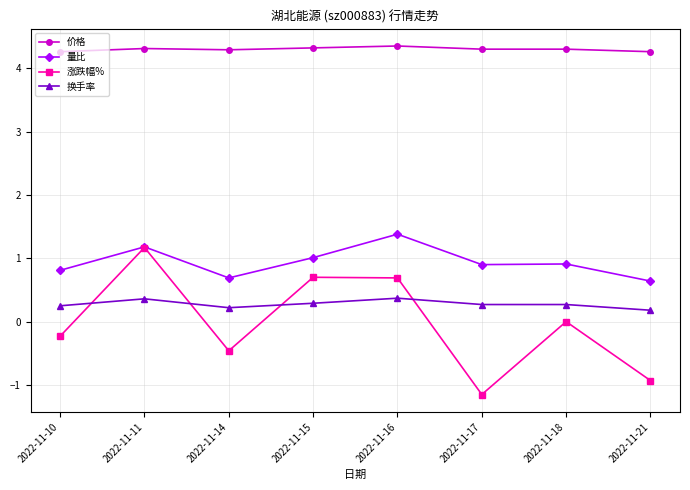

What is the total value across all series at 2022-11-10?

5.1